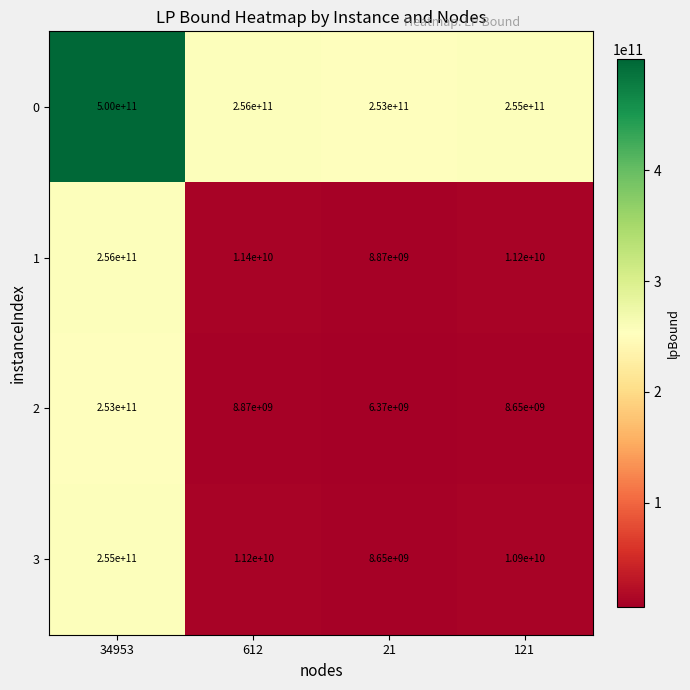

What is the difference between the 1 values at 121 and 612?

200000000